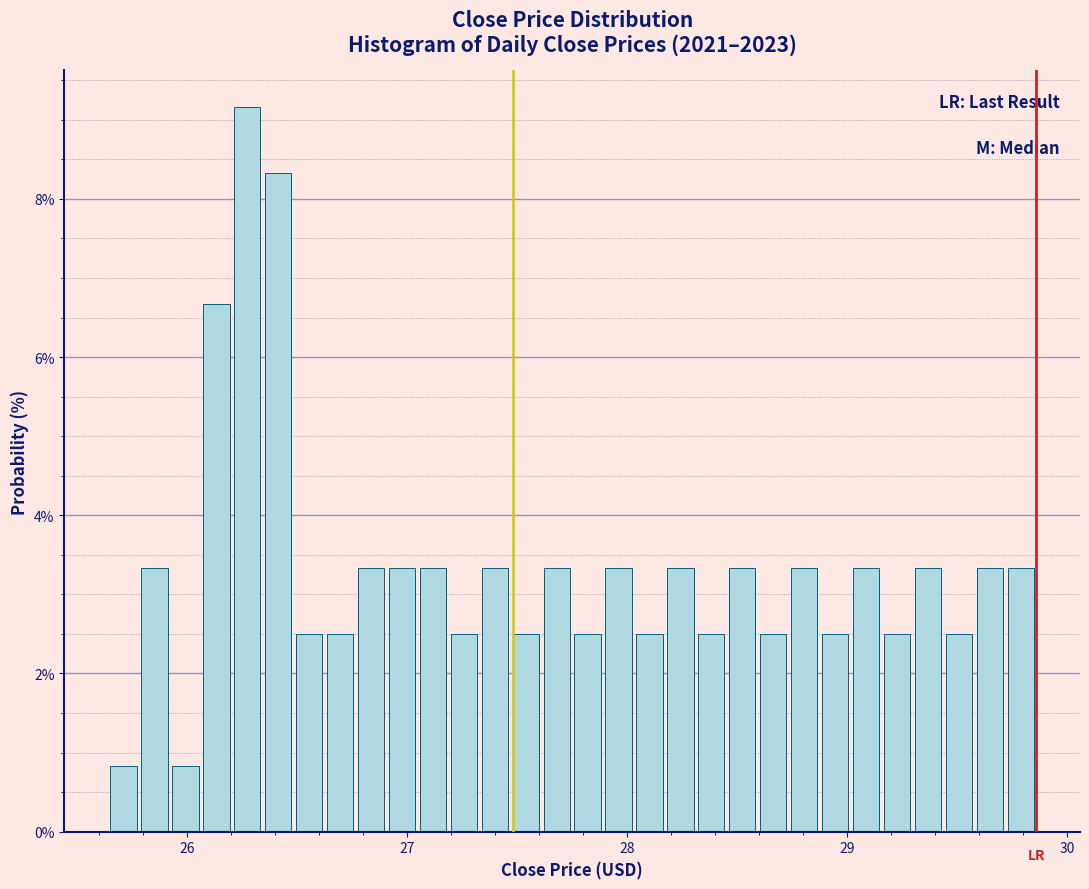

Around what value on the x-axis is the tallest bar? Give the approximate position of its centre, as read against the axis.

26.3